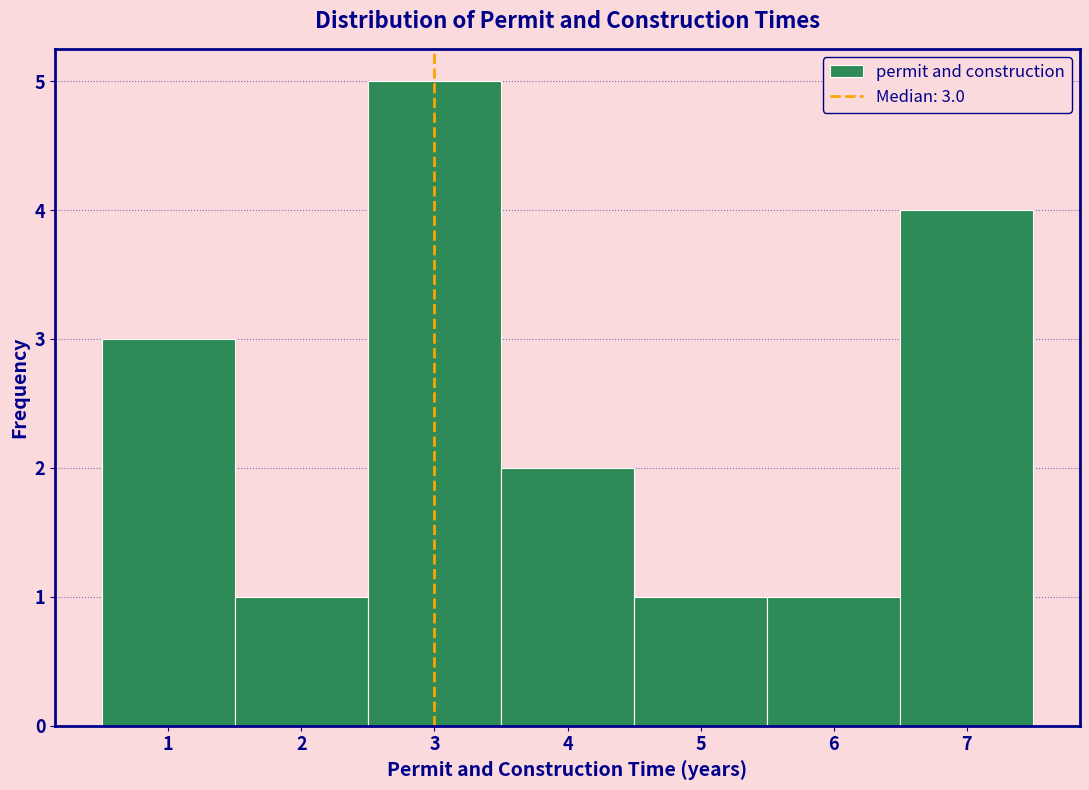

Which range on the x-axis has the tallest bar?

2.5 to 3.5